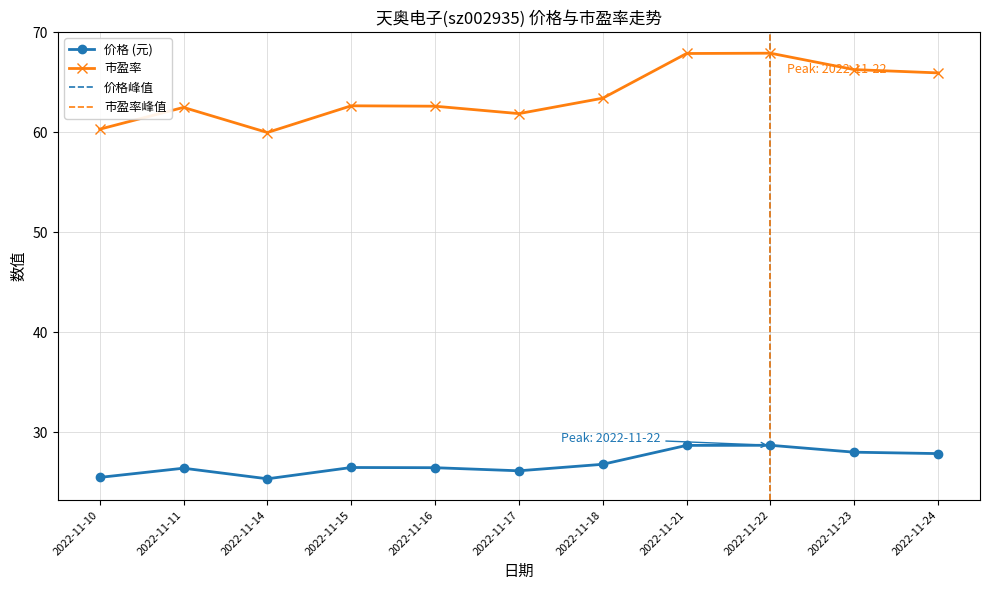

The value of 价格 at 2022-11-24 is 15.5. True or false?

False